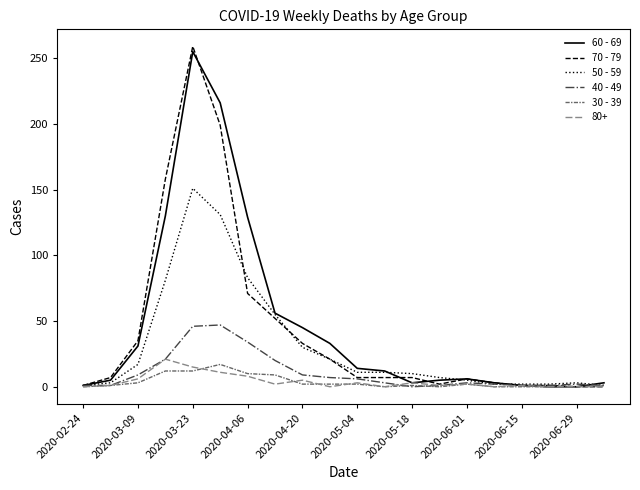

Which series has the widest spread of values?

70 - 79